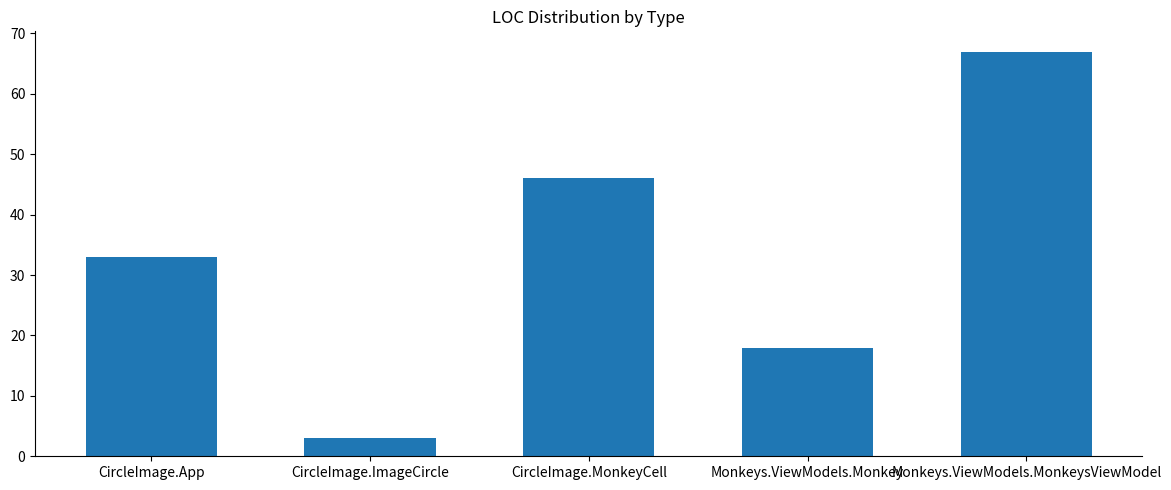

What is the label of the 2nd bar from the right?

Monkeys.ViewModels.Monkey